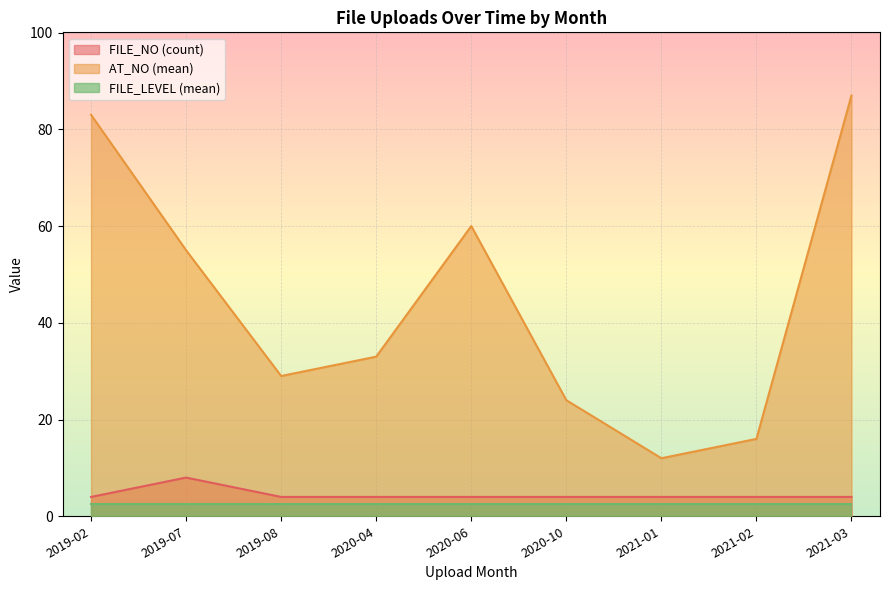

Which series has the largest range (max minus min)?

AT_NO (mean)